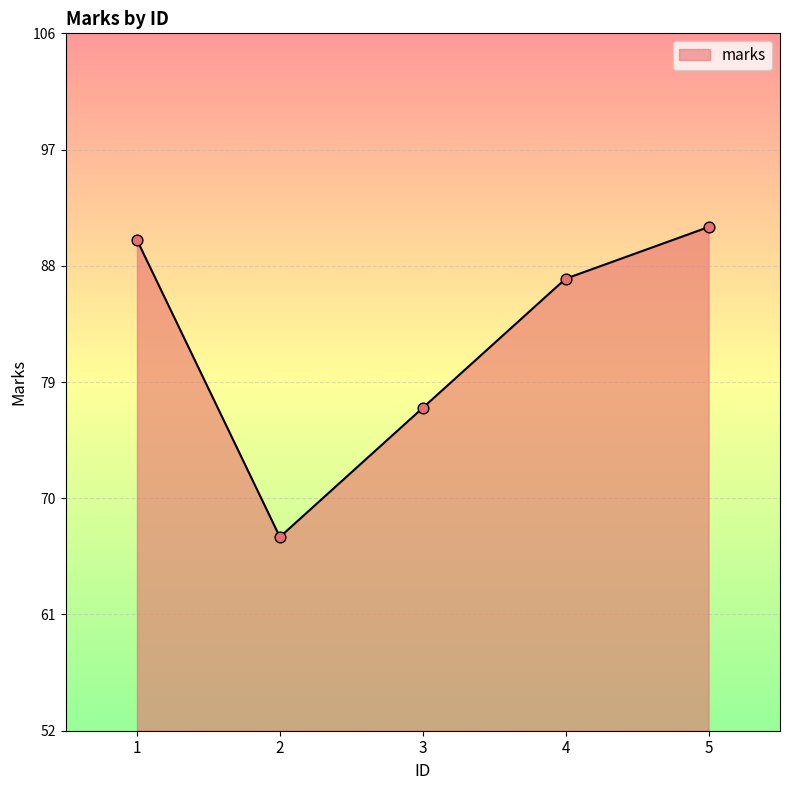

Between 2 and 1, which is larger?

1